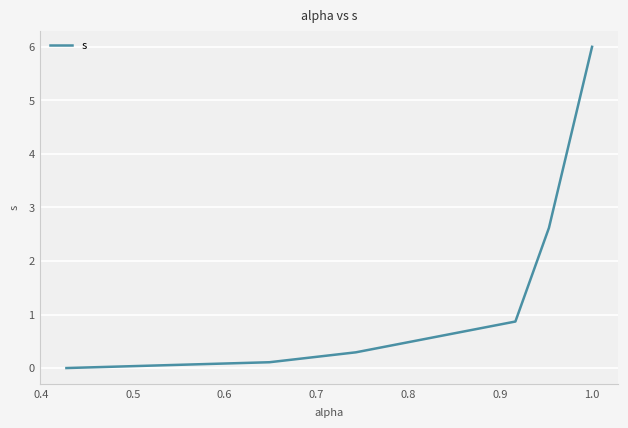

True or false: there are more than 0 points higher than both neighbors.

False